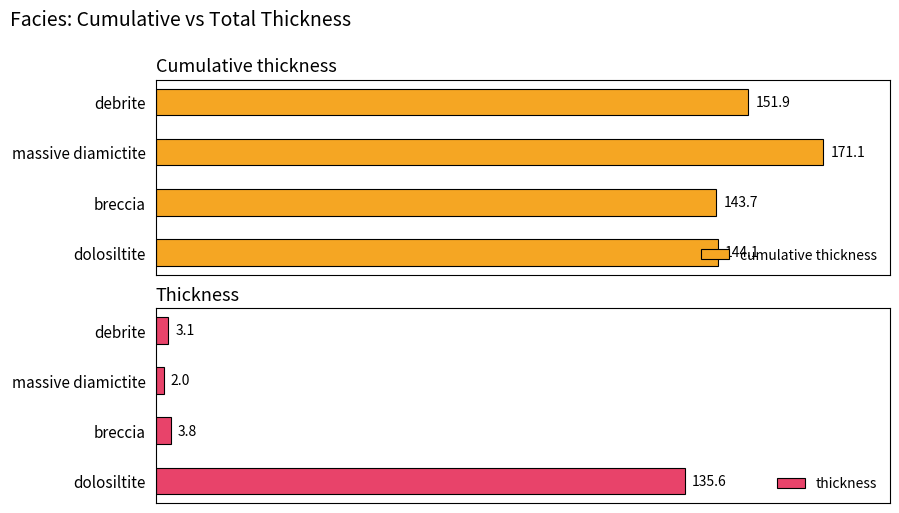

Which series has the largest total across all categories?

cumulative thickness